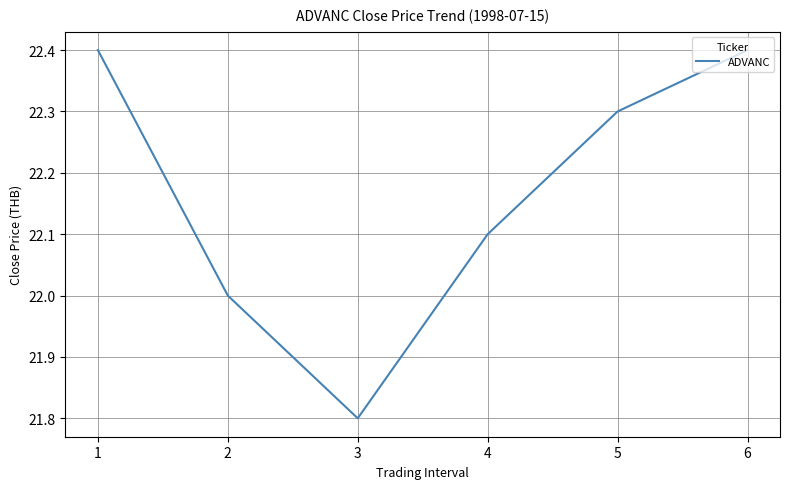

What is the approximate value at 5?

22.3